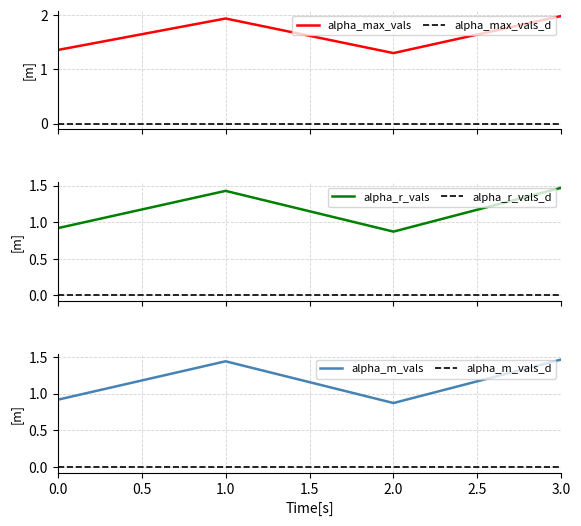

What is the difference between the highest and lowest values at 2?

0.4